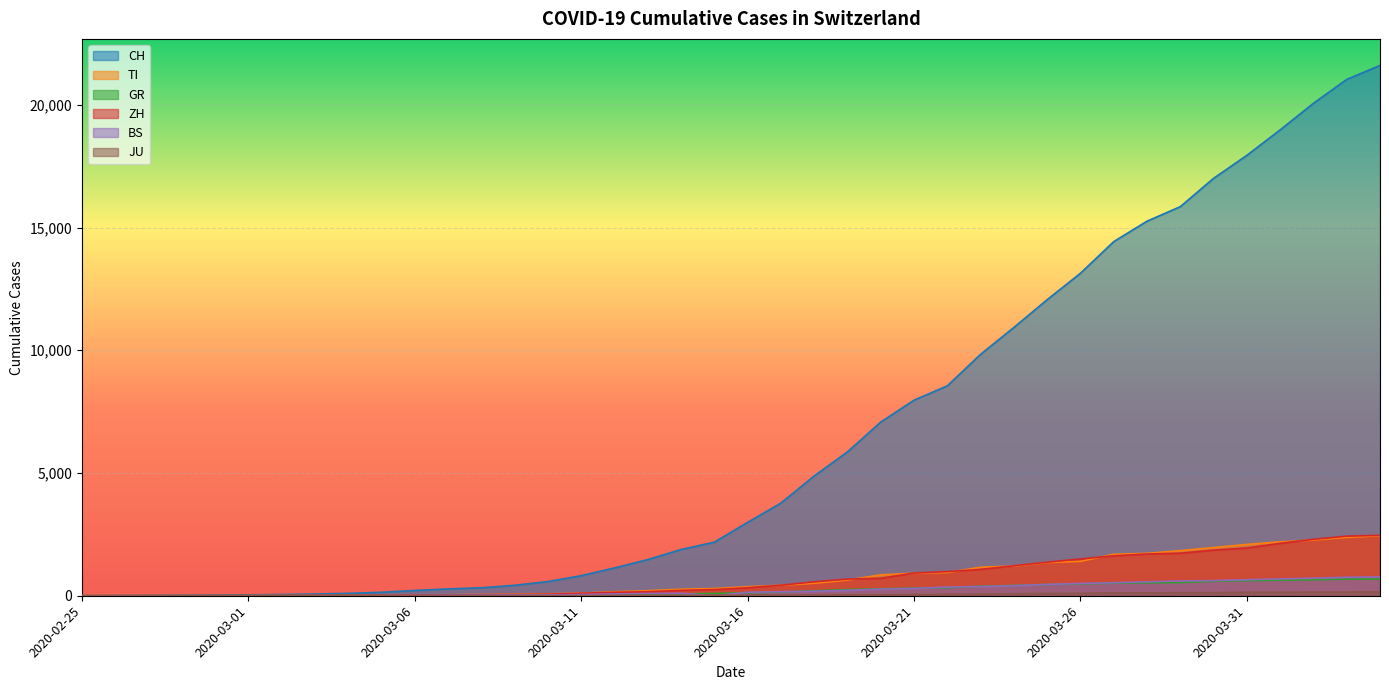

Which category has the highest value in the BS series?

2020-04-04